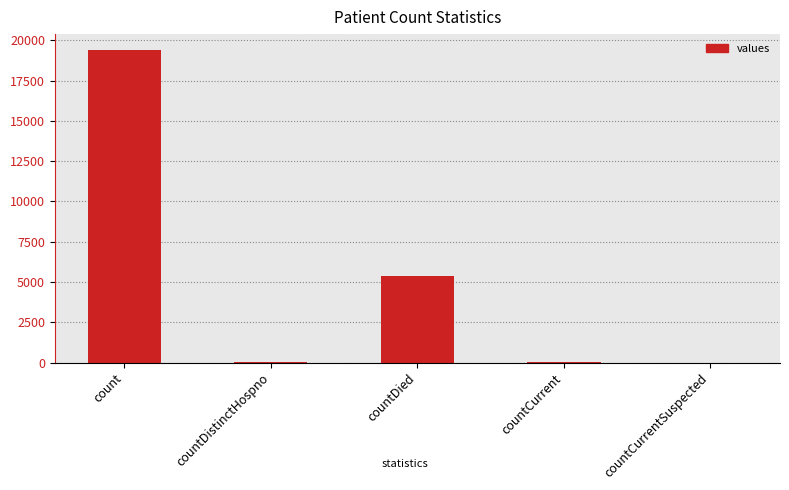

The value at countCurrentSuspected is -8199. True or false?

False